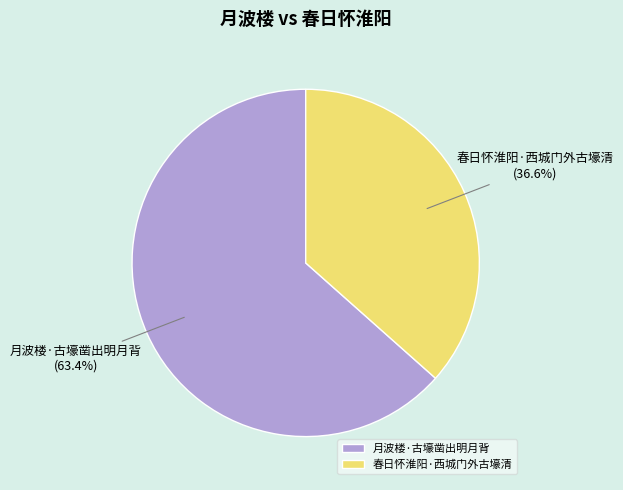

Does 月波楼·古壕凿出明月背 represent more than half of the total?

Yes